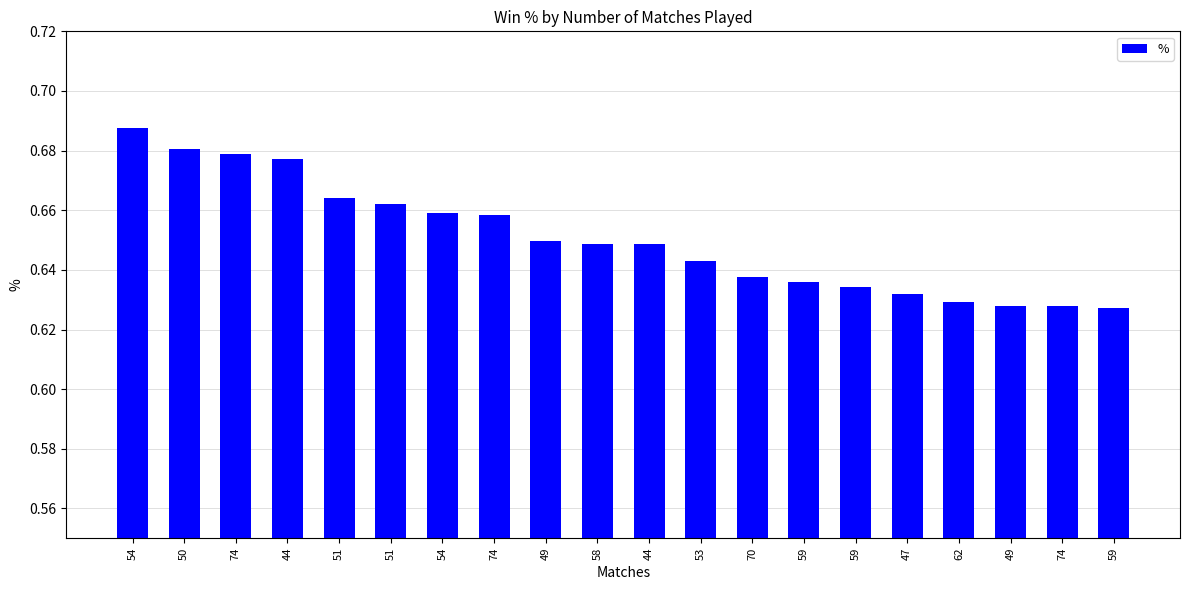

Reading left to right, list all the values displayed in this chart.

0.7	0.7	0.7	0.7	0.7	0.7	0.7	0.7	0.6	0.6	0.6	0.6	0.6	0.6	0.6	0.6	0.6	0.6	0.6	0.6